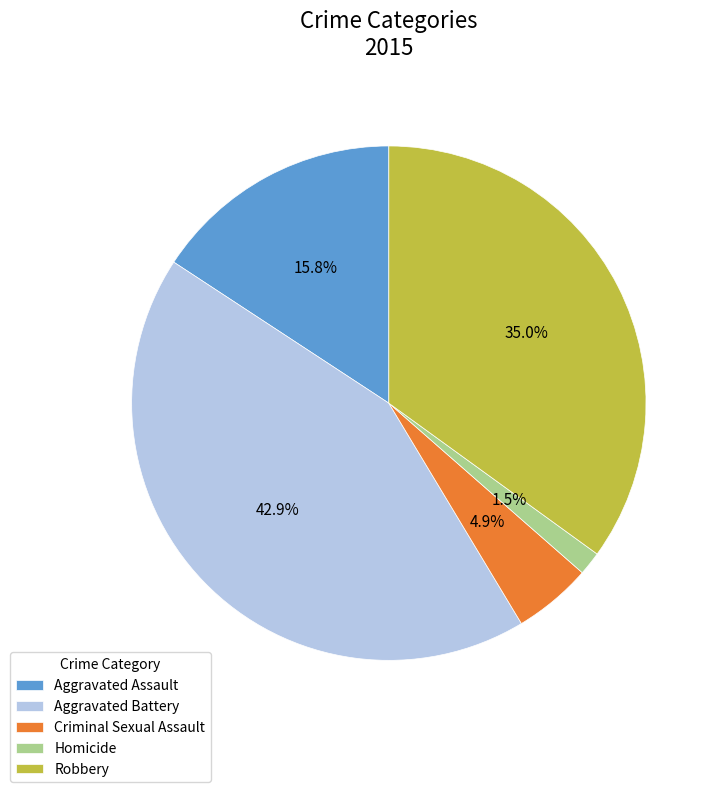

Between Aggravated Assault and Criminal Sexual Assault, which is larger?

Aggravated Assault